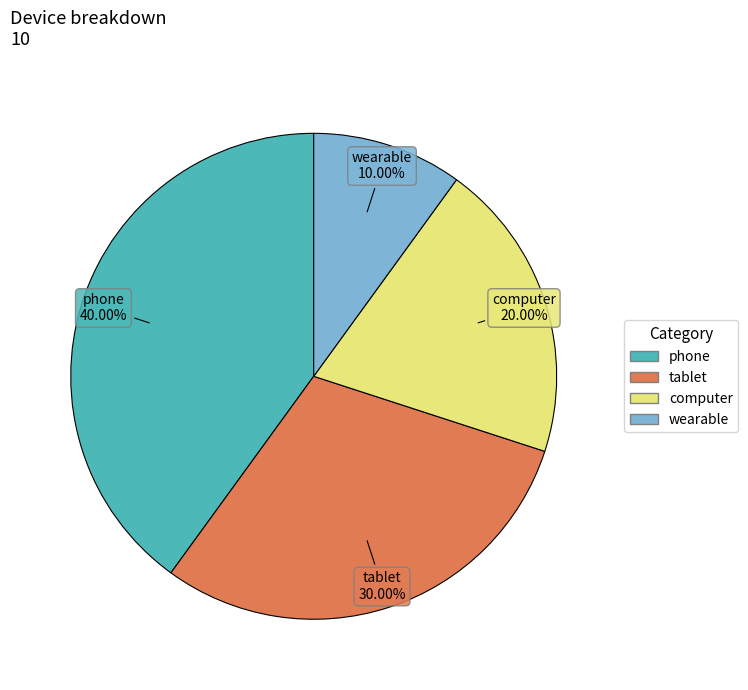

Does any single category account for the majority?

No